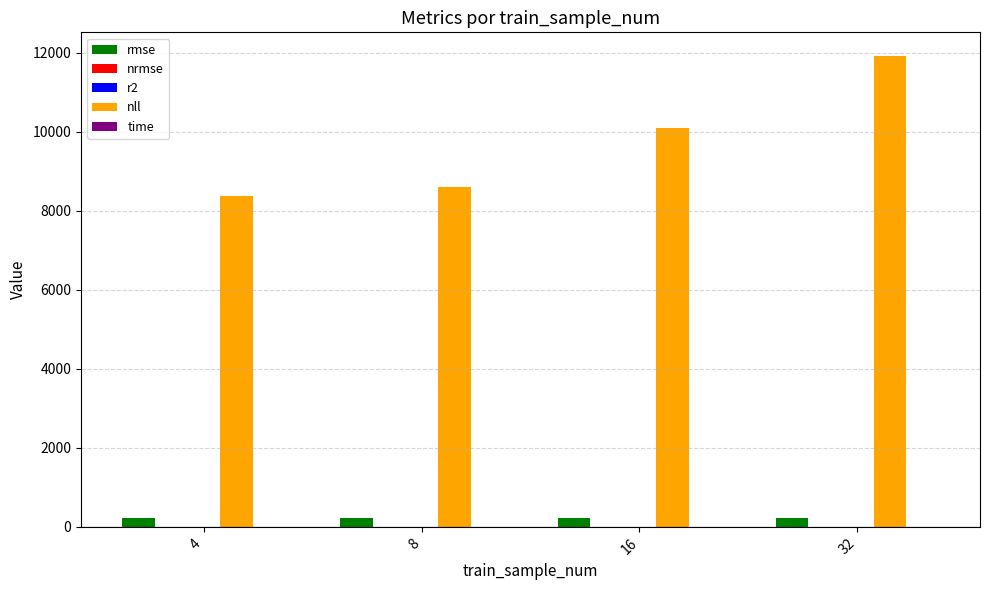

Between 16 and 32, which series saw the biggest shift?

nll